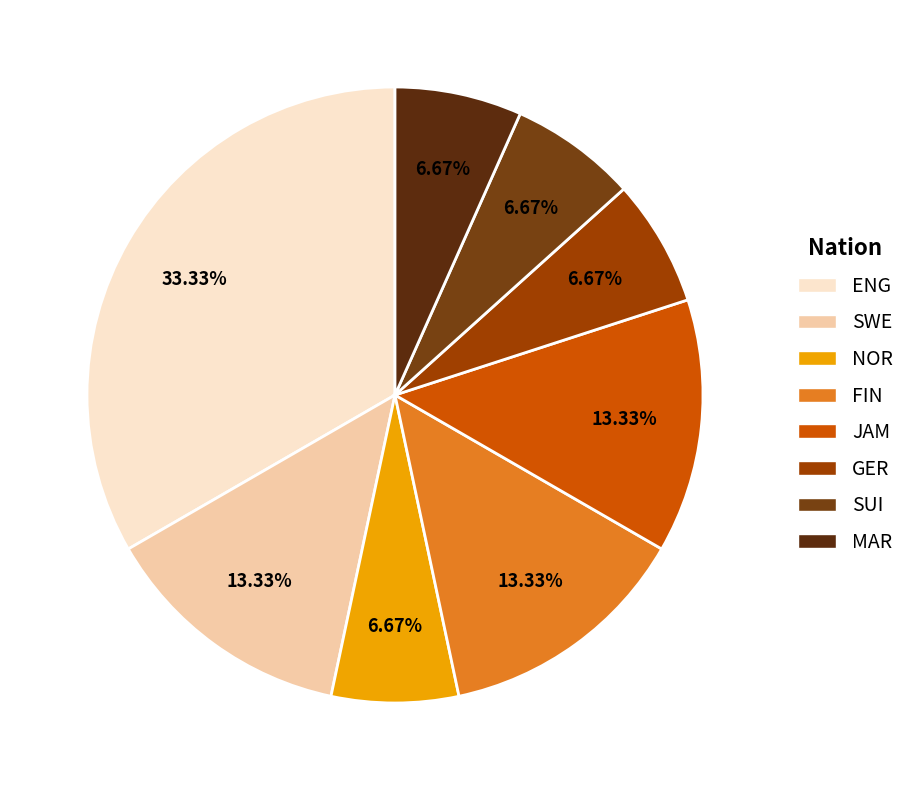

Which category has the smallest portion of the pie?

NOR